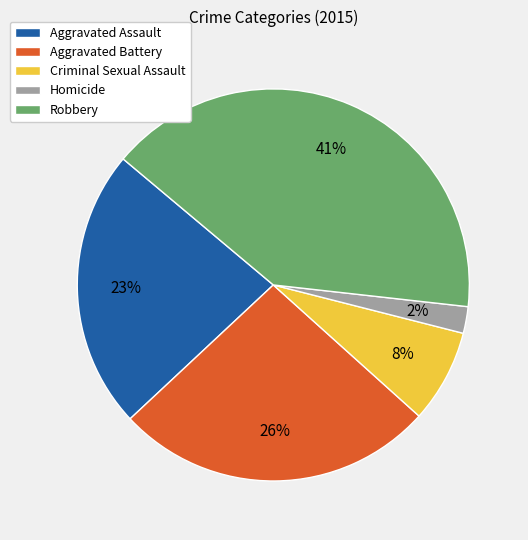

Which has a higher value, Robbery or Aggravated Battery?

Robbery